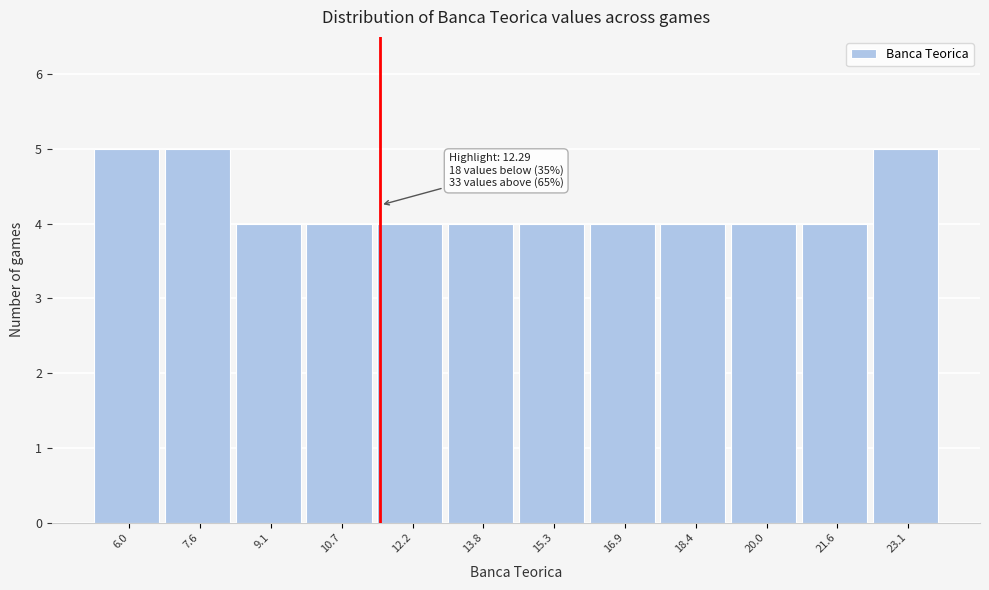

Reading left to right, what are all the values shown in this chart?

5	5	4	4	4	4	4	4	4	4	4	5